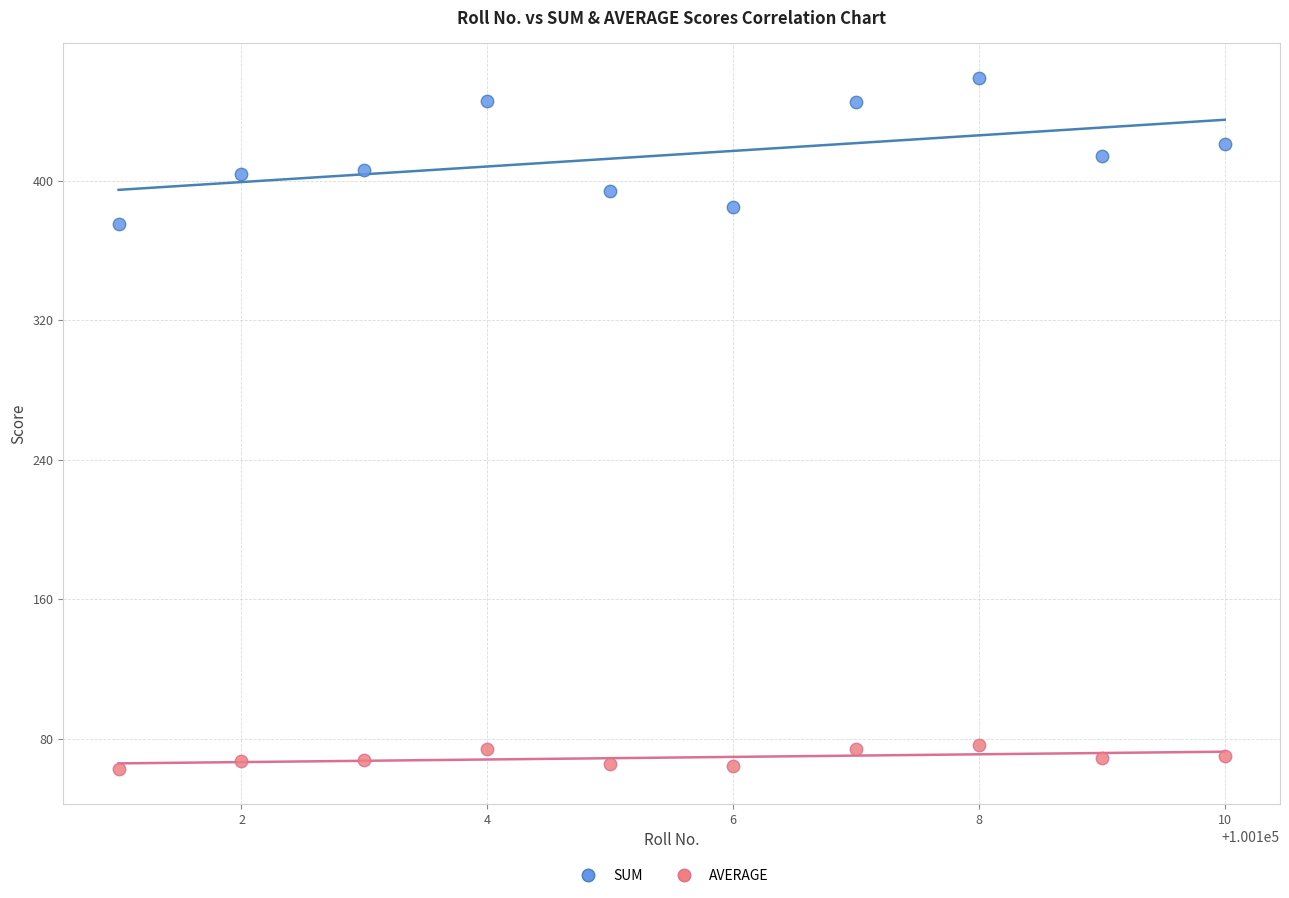

What is the X range (max minus min) for the scatter plot?

9.0